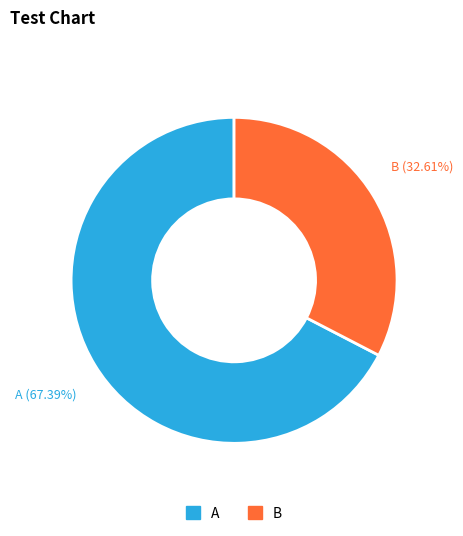

Approximately how many times larger is the value at A compared to B?

2.1